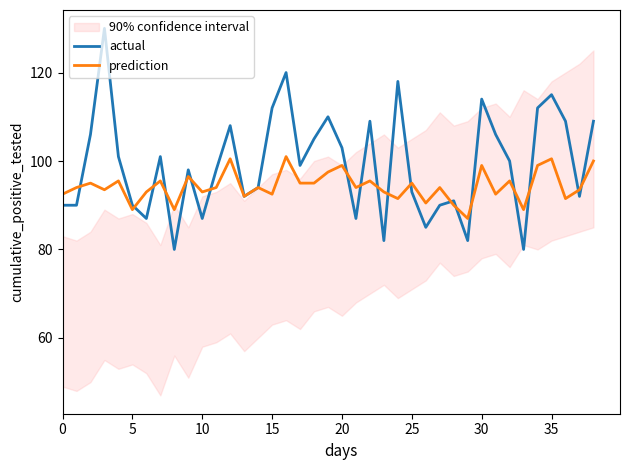

What is the lowest value of the actual series?

80.0